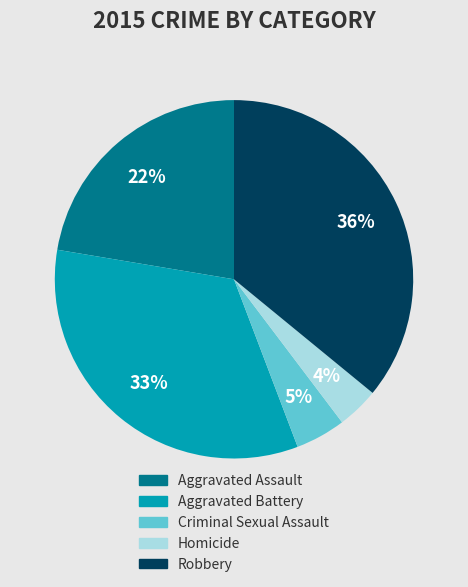

To the nearest percent, what is the average slice percentage?

20%